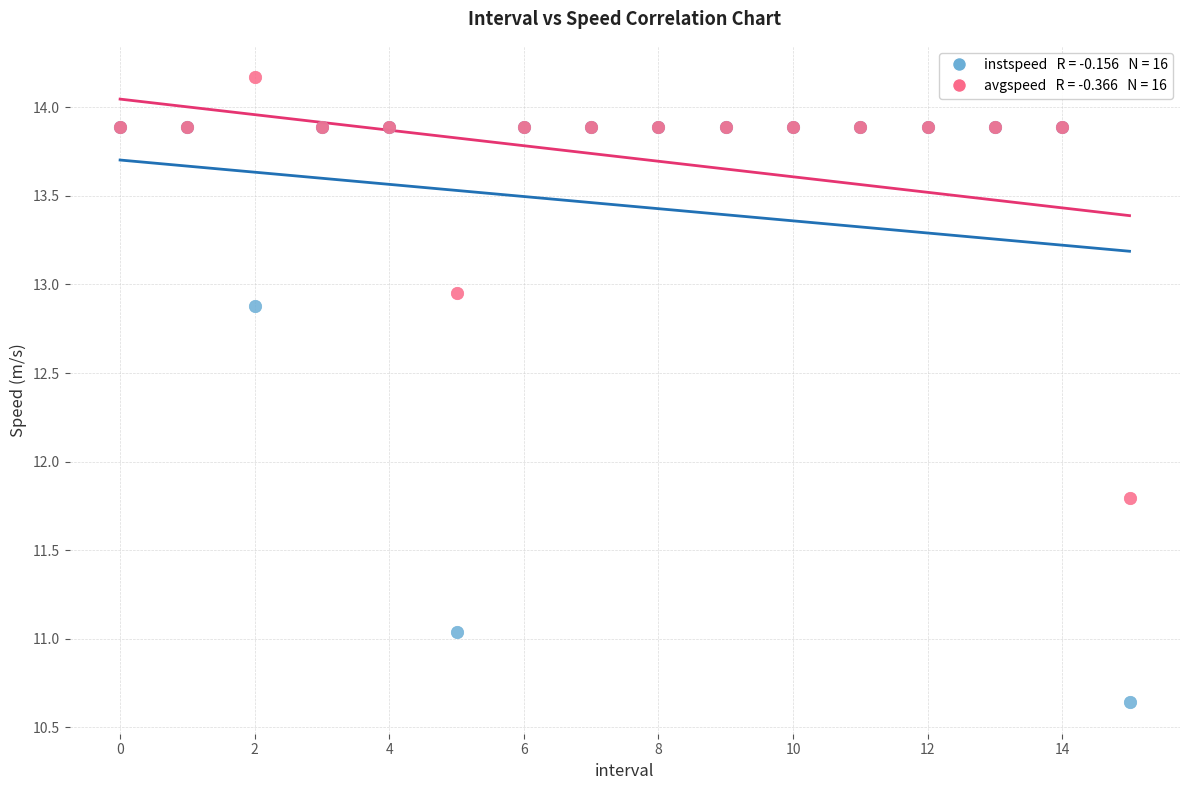

Across all series, what Y value is closest to 12?

11.8